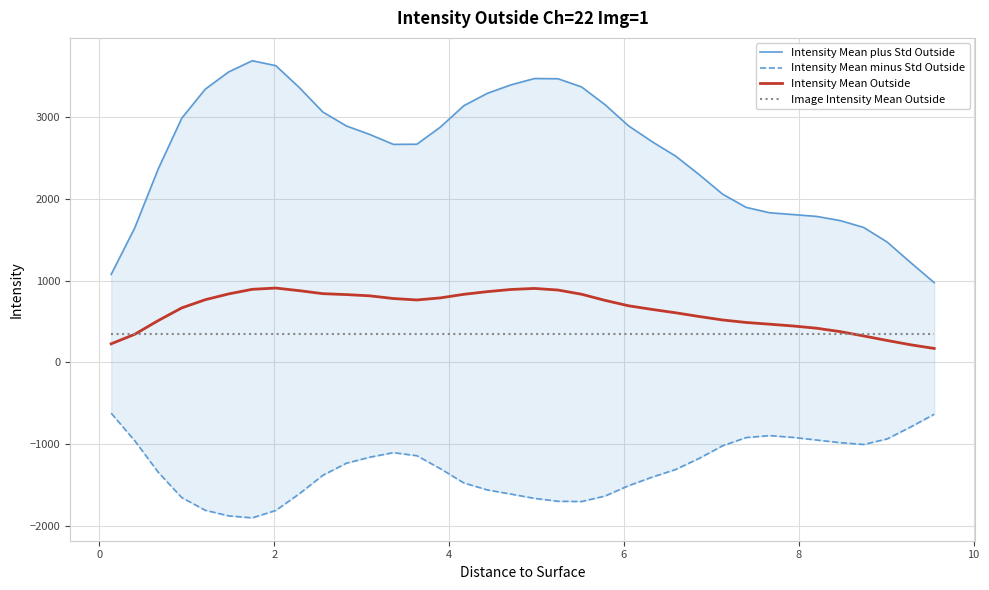

What is the highest value of the Intensity Mean Outside series?

907.8